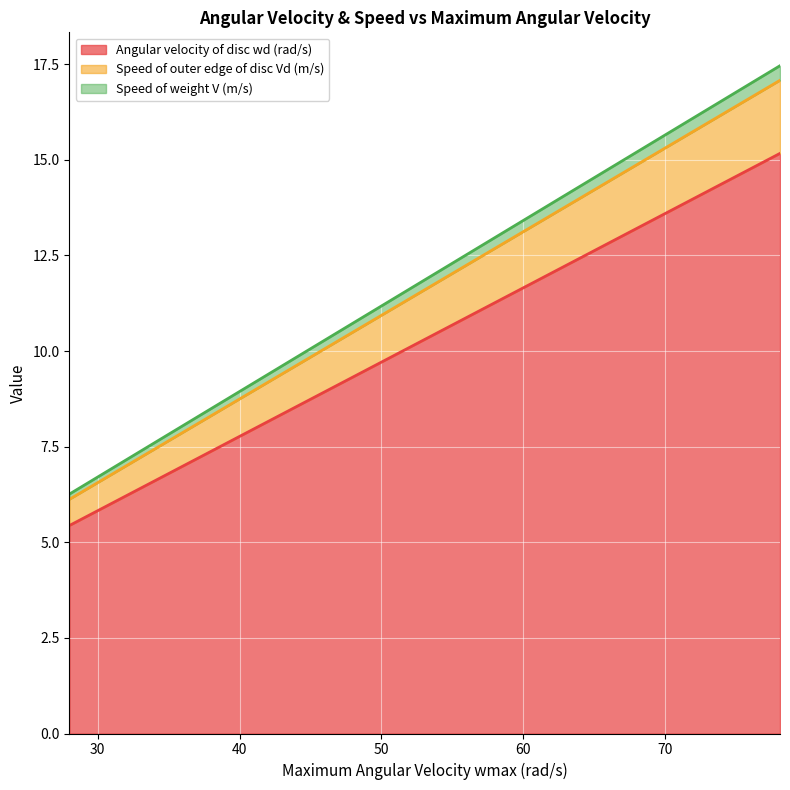

What is the label of the 1st point from the right?

78.1